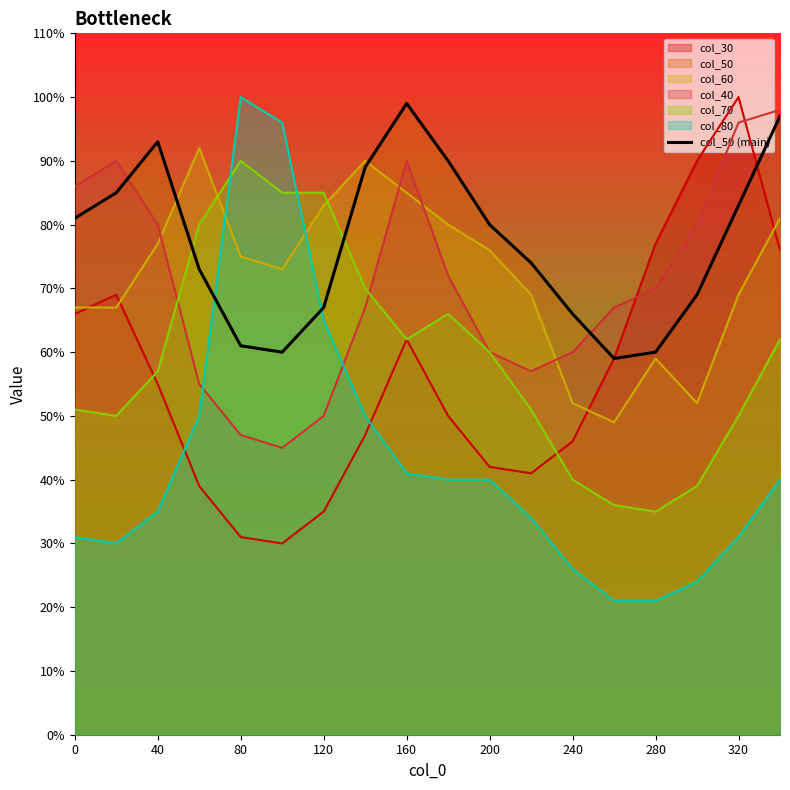

The value at 9 is 90. True or false?

True